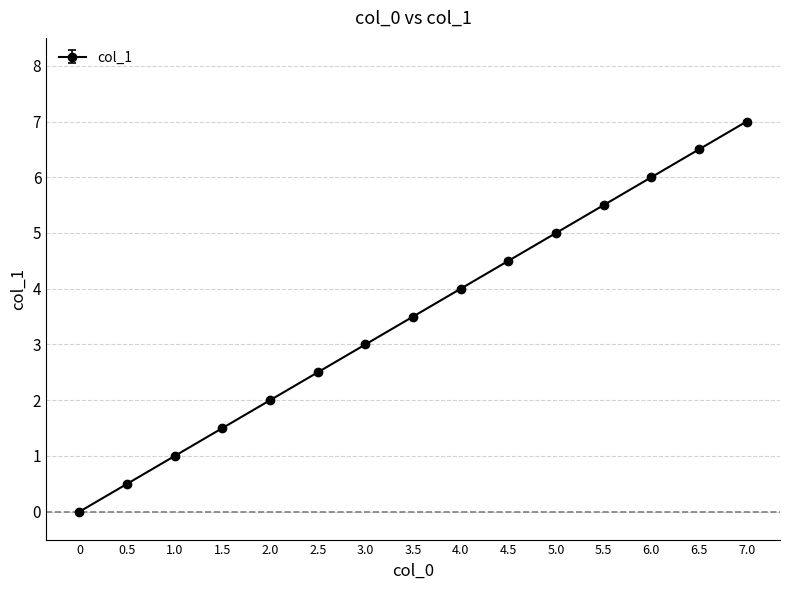

What position from the right is 4.5?

6